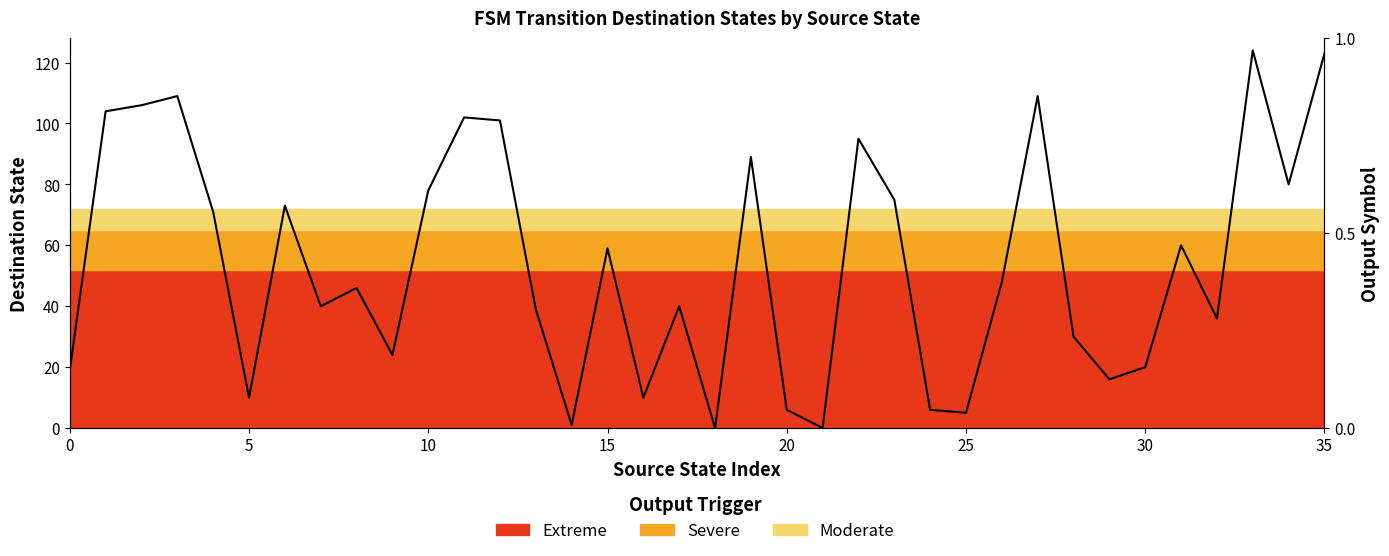

What is the change in value from 12 to 25?

-96